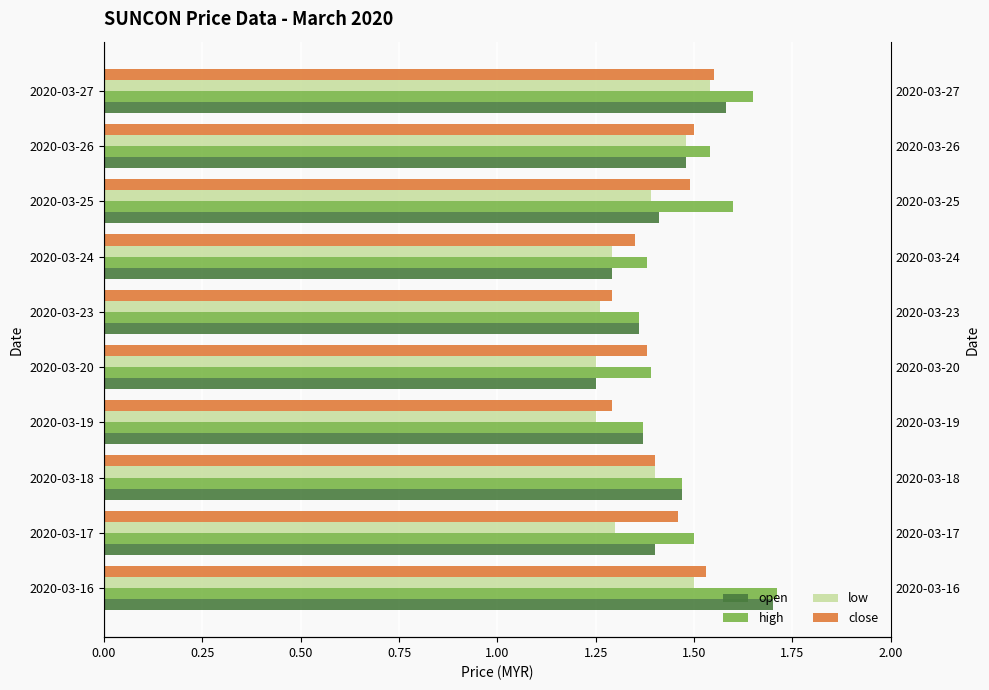

The open series shows 2.2 at 2020-03-27. True or false?

False